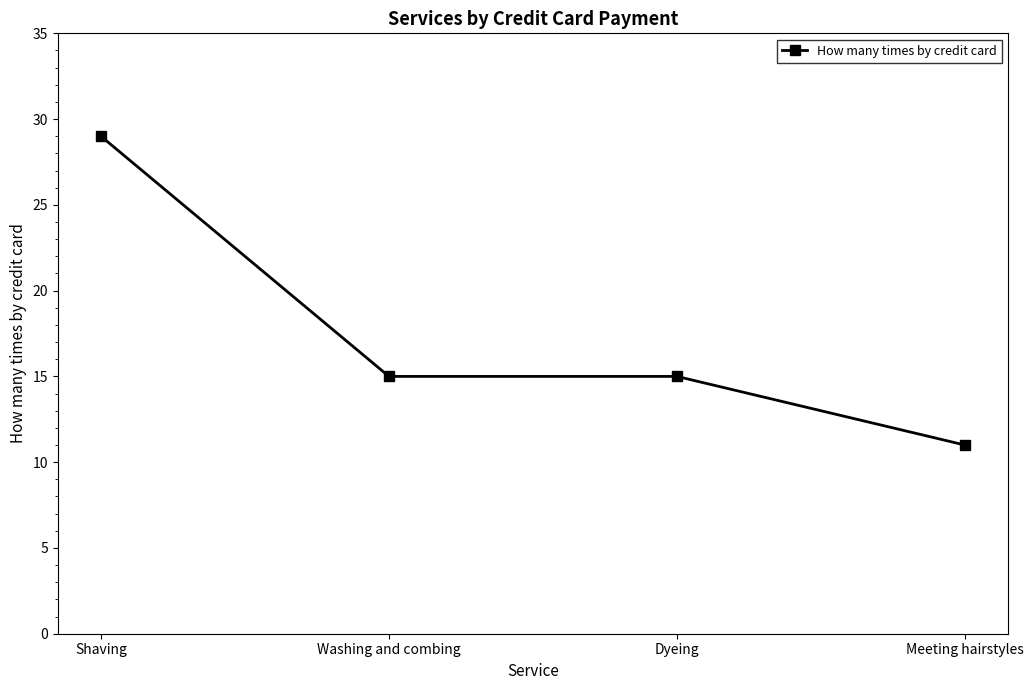

What is the difference between the second highest and minimum values?

4